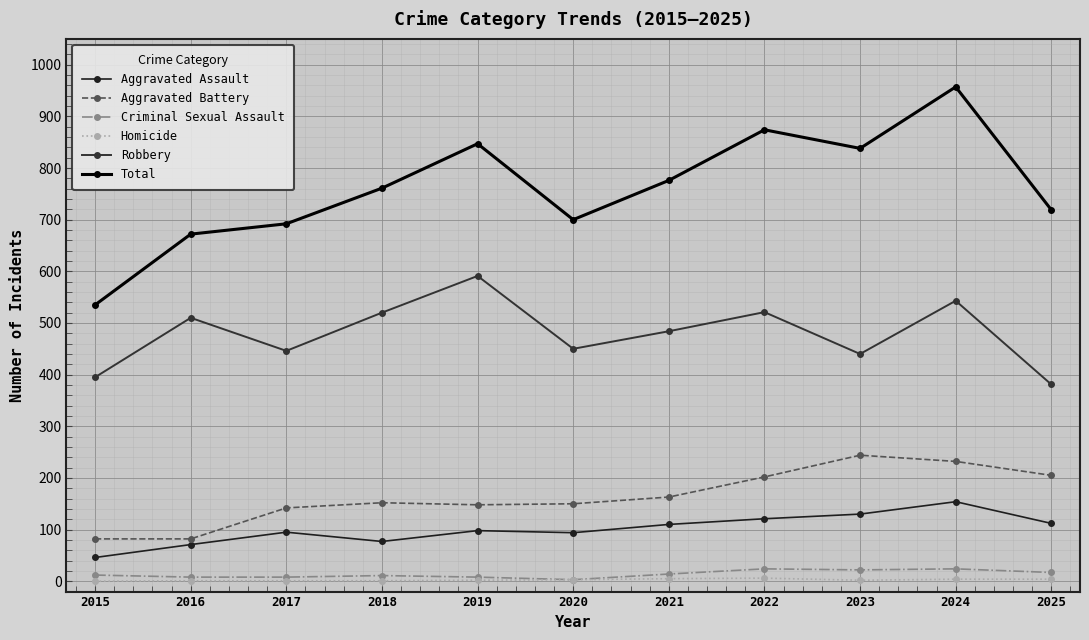

Reading left to right, extract all data points from this chart.

Aggravated Assault: 2015=46	2016=71	2017=95	2018=77	2019=98	2020=94	2021=110	2022=121	2023=130	2024=154	2025=112
Aggravated Battery: 2015=82	2016=82	2017=142	2018=152	2019=148	2020=150	2021=163	2022=202	2023=244	2024=232	2025=205
Criminal Sexual Assault: 2015=12	2016=8	2017=8	2018=11	2019=8	2020=3	2021=14	2022=24	2023=22	2024=24	2025=17
Homicide: 2015=0	2016=1	2017=1	2018=1	2019=2	2020=3	2021=5	2022=6	2023=2	2024=4	2025=4
Robbery: 2015=395	2016=510	2017=446	2018=520	2019=591	2020=450	2021=484	2022=521	2023=440	2024=543	2025=381
Total: 2015=535	2016=672	2017=692	2018=761	2019=847	2020=700	2021=776	2022=874	2023=838	2024=957	2025=719